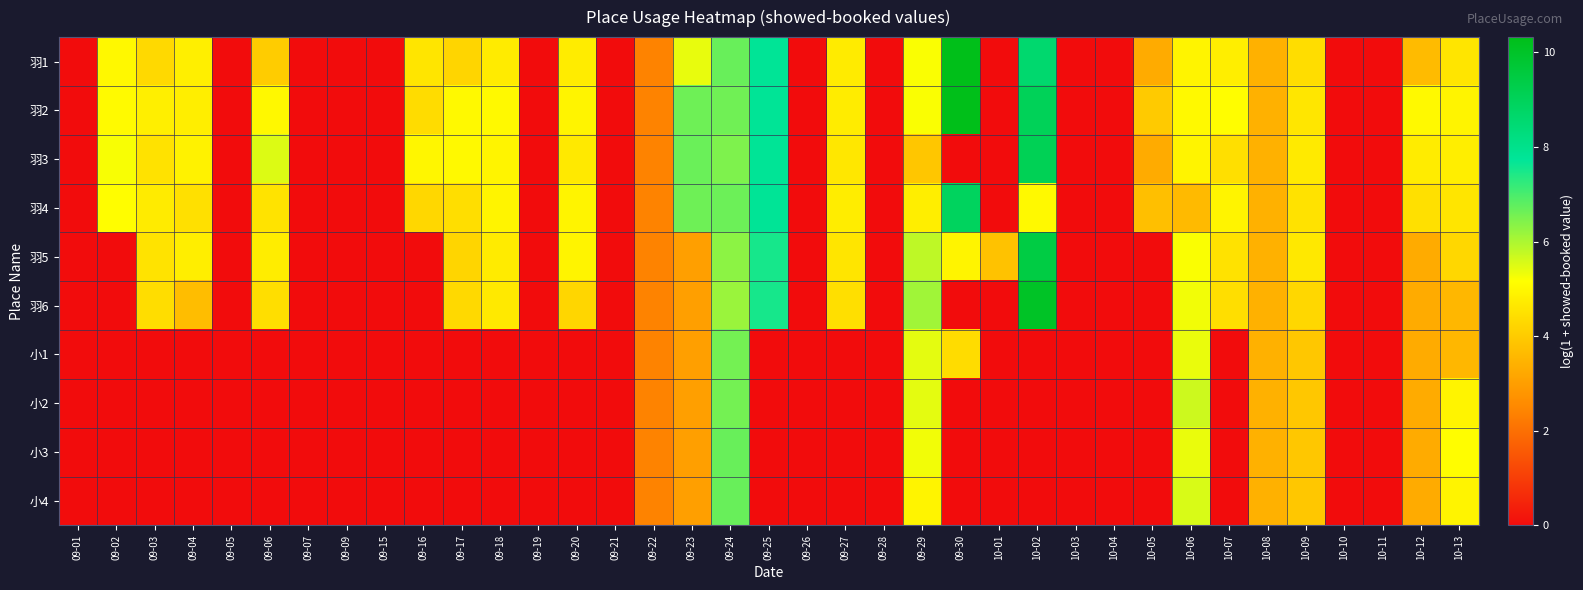

At which category is the sum across all series the highest?

09-24